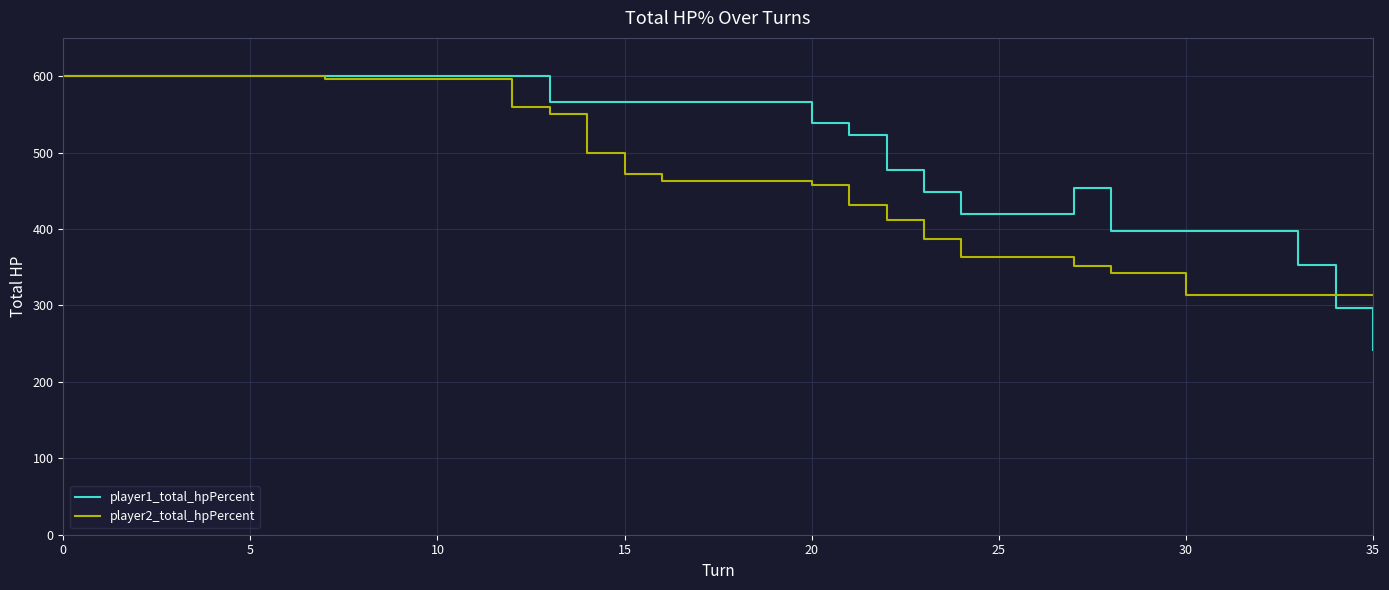

What is the highest value of the player2_total_hpPercent series?

600